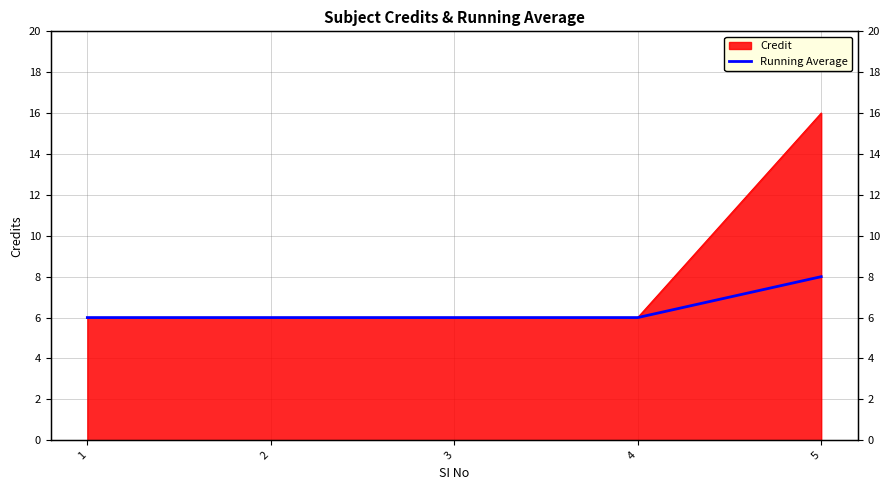

At which category does the chart reach its peak across all series?

5